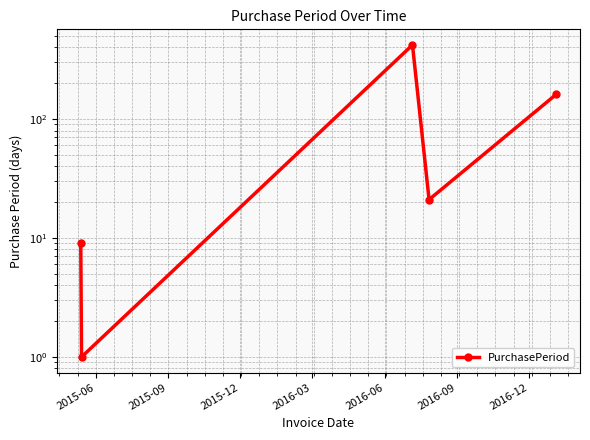

What is the change in value from 2015-06 to 2016-03?

+12